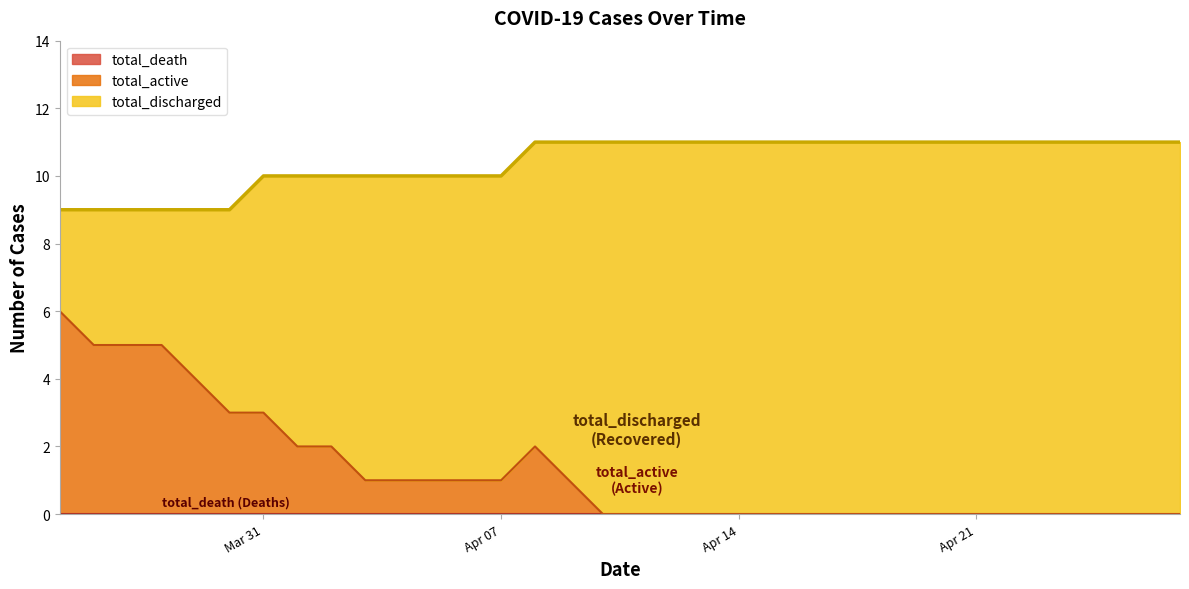

The value of total_active at 2020-03-29 is 7. True or false?

False